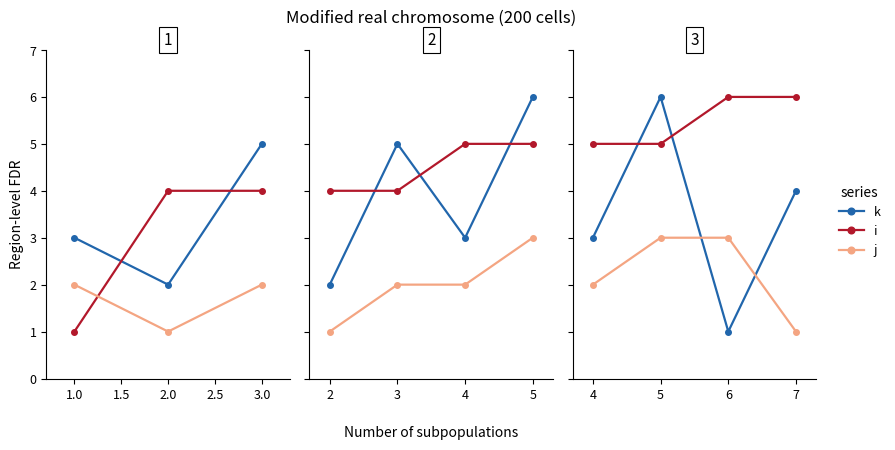

How many data points does each series have?

4